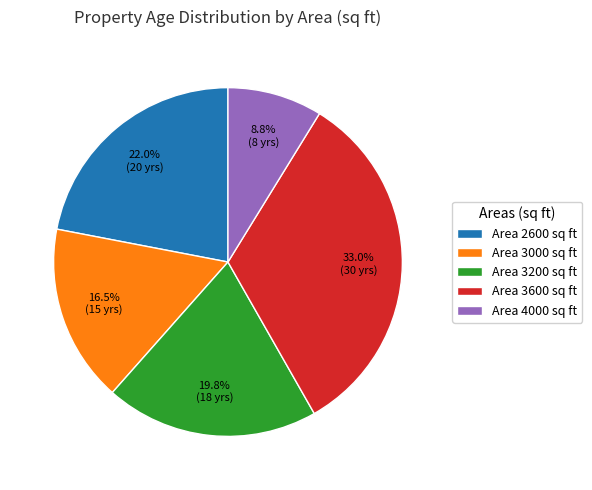

Count the number of slices in the pie.

5